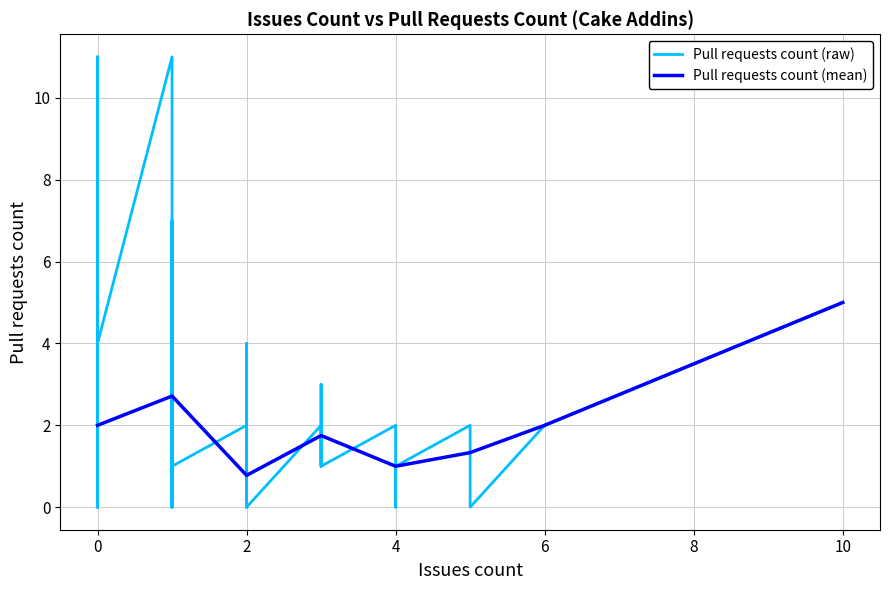

What is the highest value of the Pull requests count (mean) series?

5.0